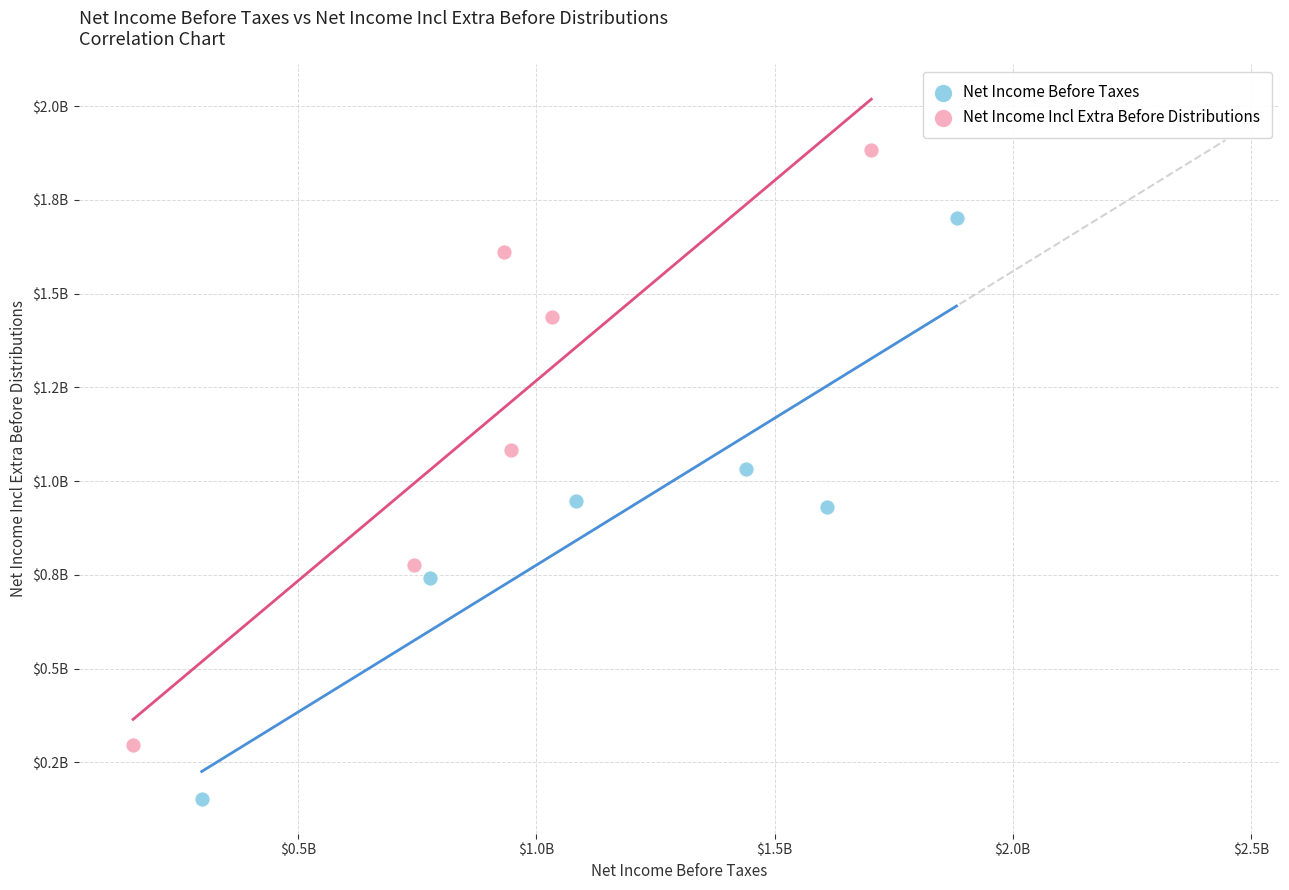

What are all the series names shown in the legend?

Net Income Before Taxes, Net Income Incl Extra Before Distributions